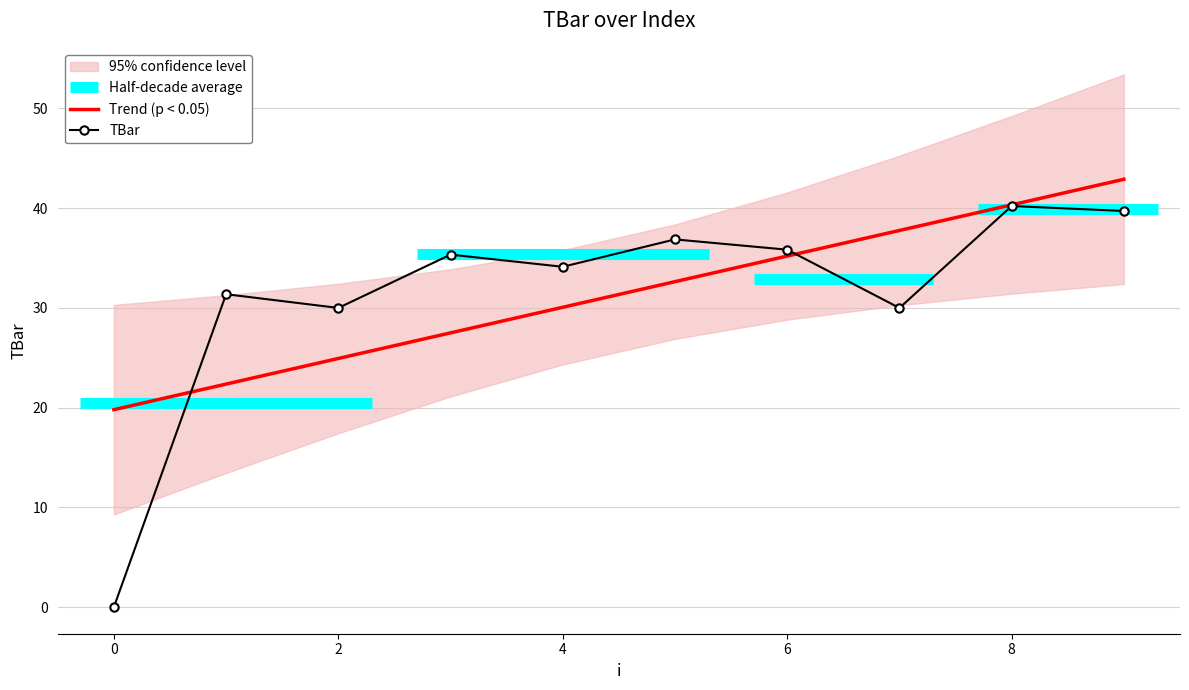

What is the difference between the values at 0 and 9?

39.7